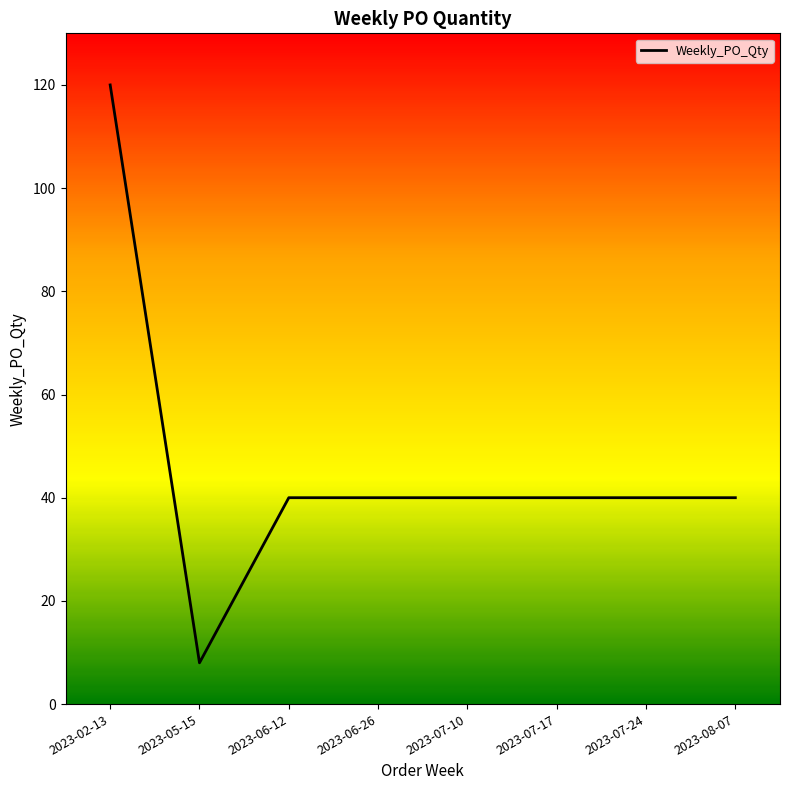

What is the difference between the maximum and minimum values?

112